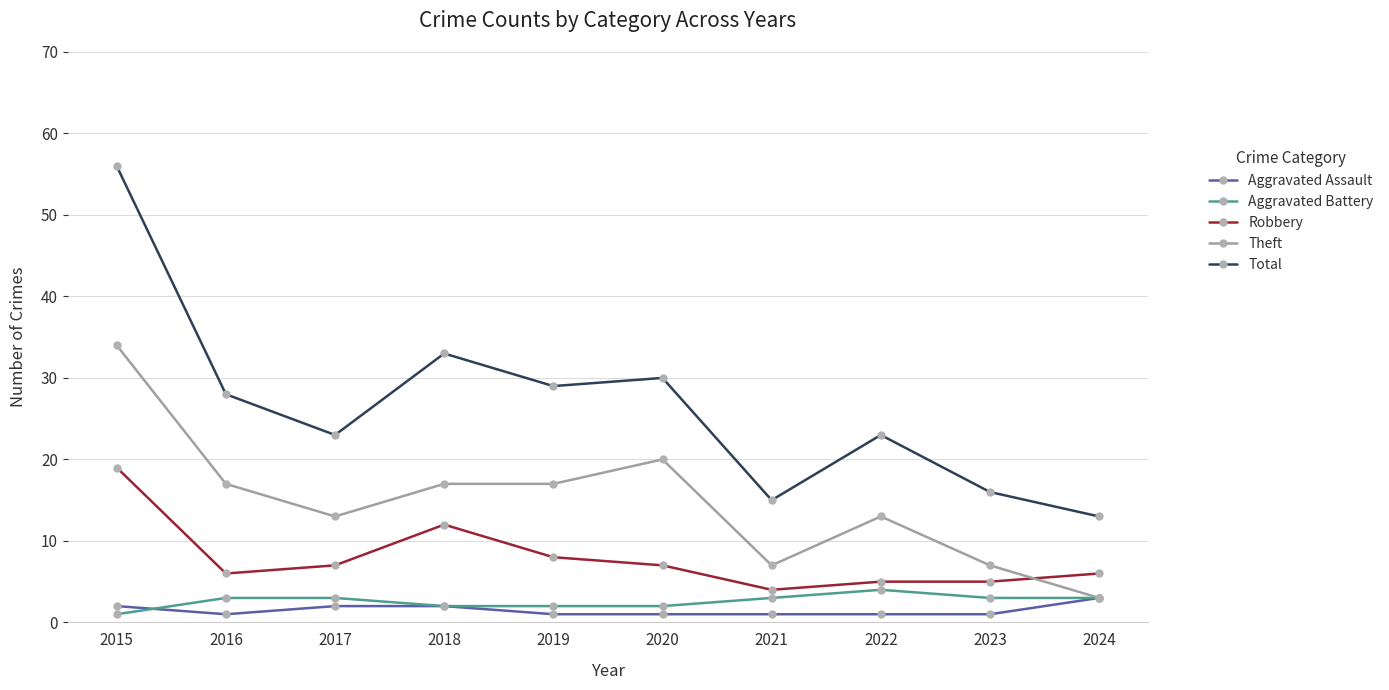

True or false: Total and Robbery cross at least once.

False